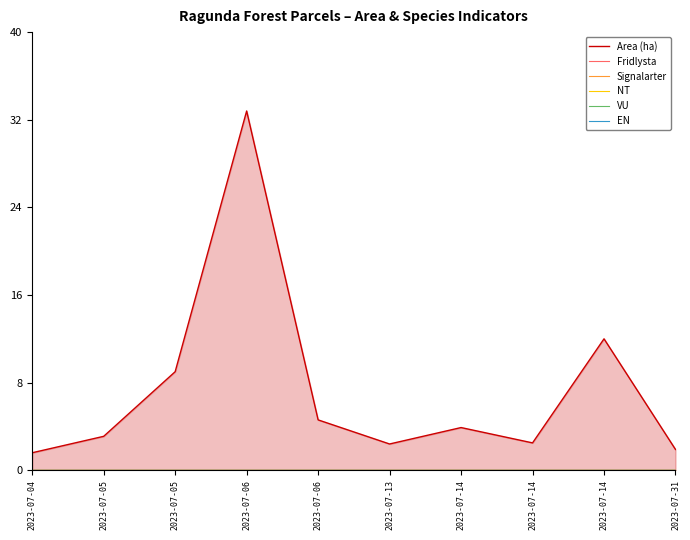

True or false: Area (ha) and NT cross at least once.

False